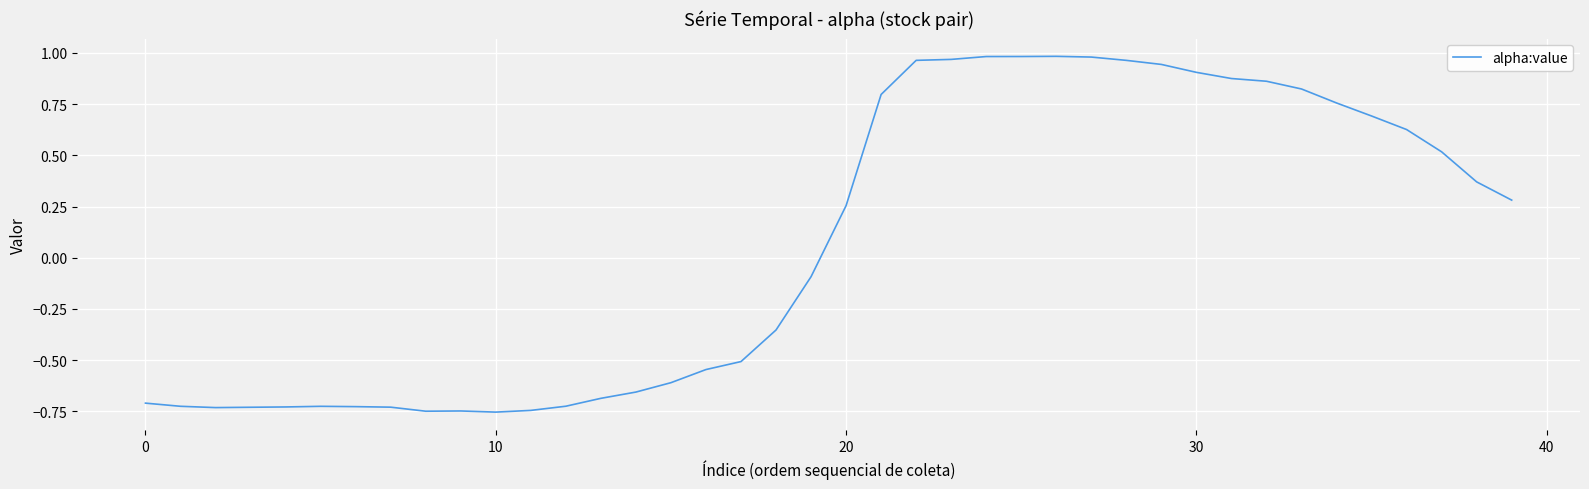

What is the sum of all values?

2.6